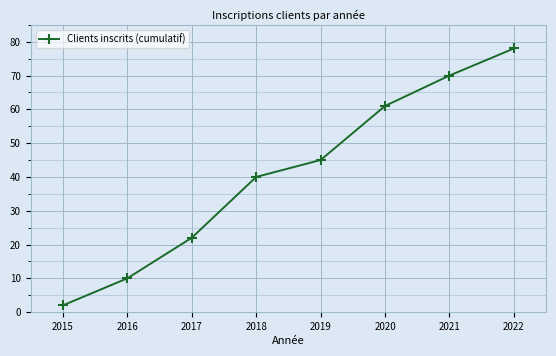

What is the value of the 1st point from the left?

2